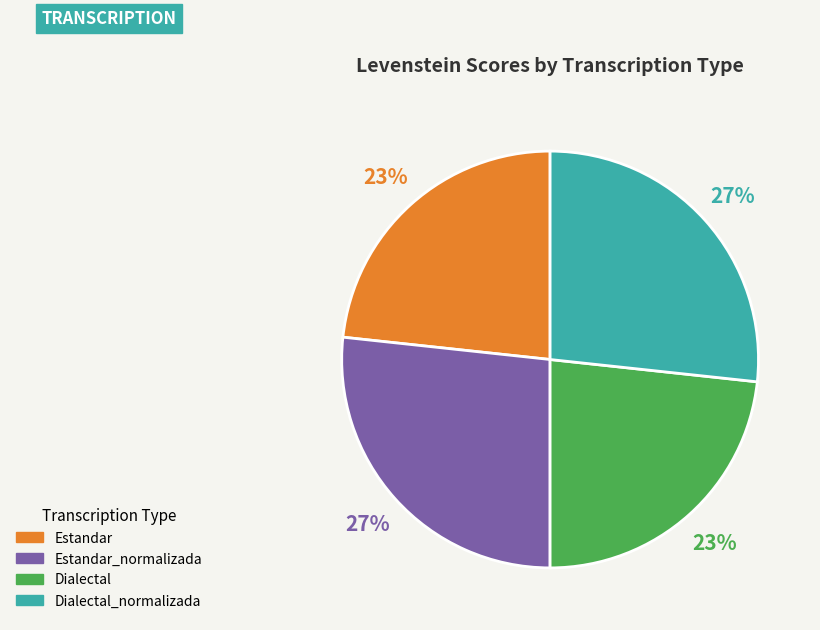

Is there a majority slice in this chart?

No